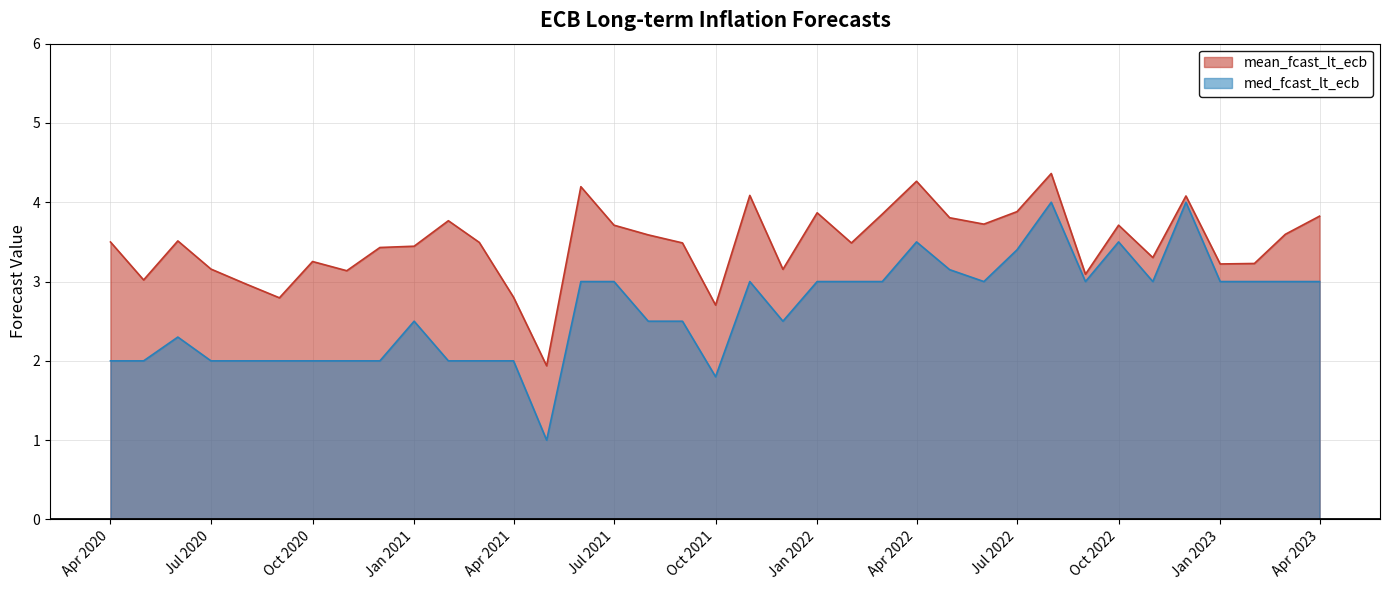

How many interior local peaks does the mean_fcast_lt_ecb series have?

10